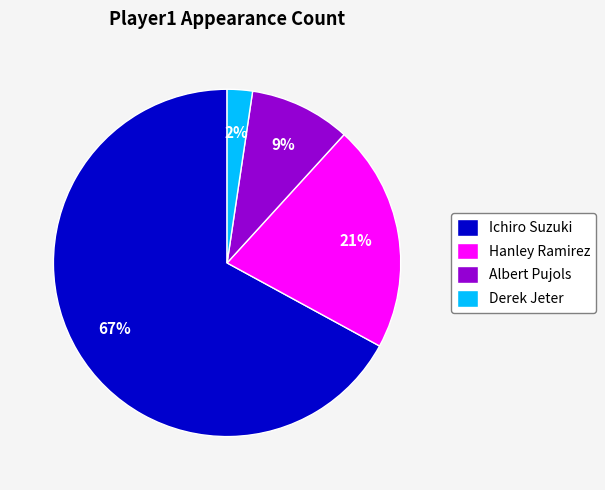

What is the smallest slice in the pie chart?

Derek Jeter